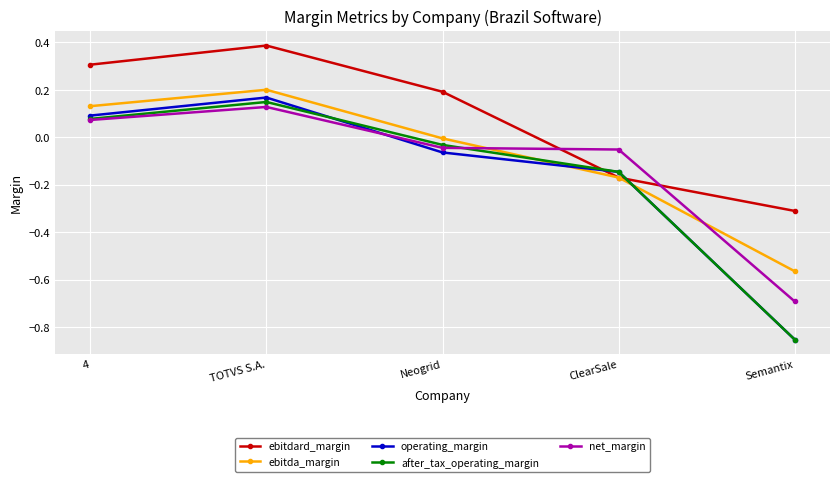

True or false: after_tax_operating_margin has more than 2 points higher than both neighbors.

False